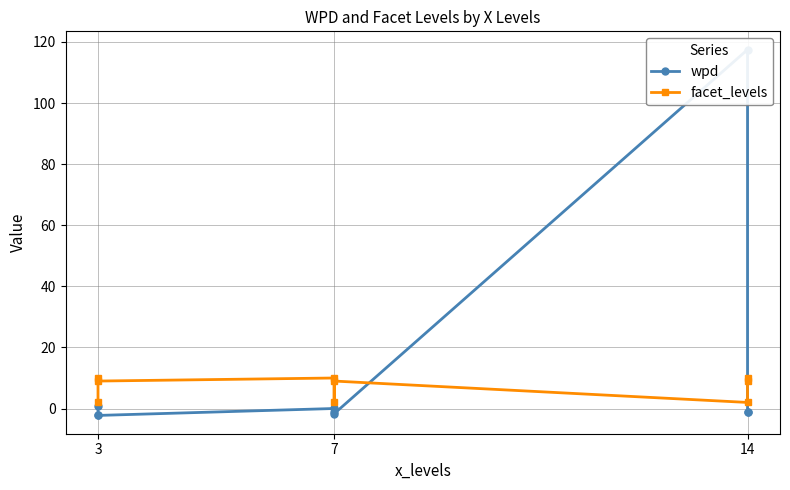

What is the value of the facet_levels point at the 2nd from the left?

2.0